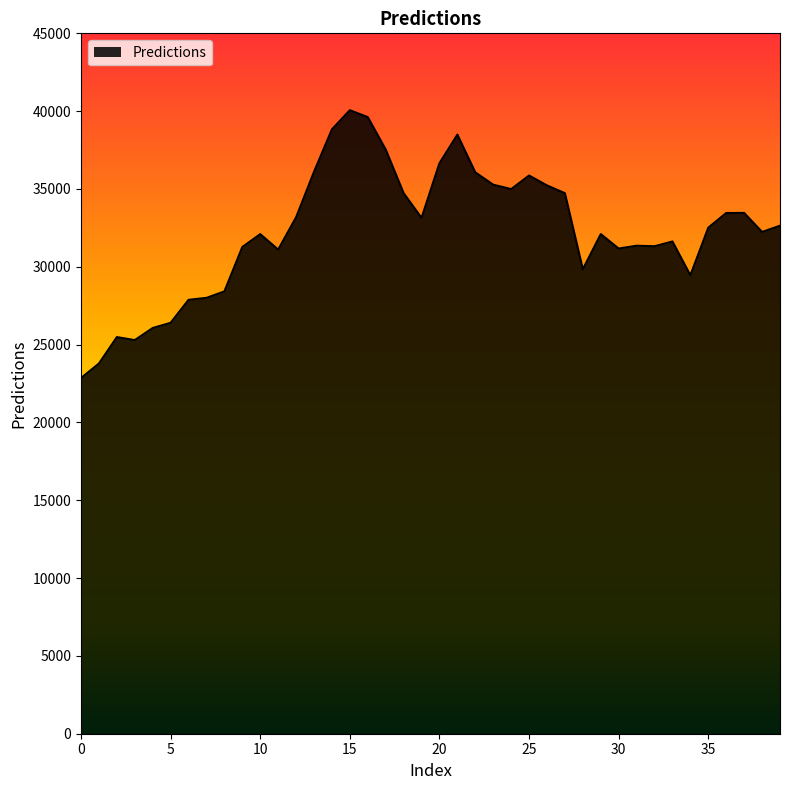

What is the maximum value shown in the chart?

40060.3